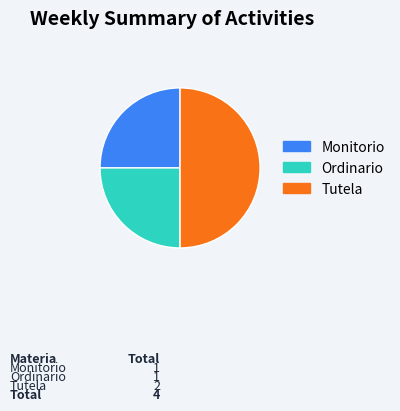

The Monitorio slice represents 12% of the pie. True or false?

False